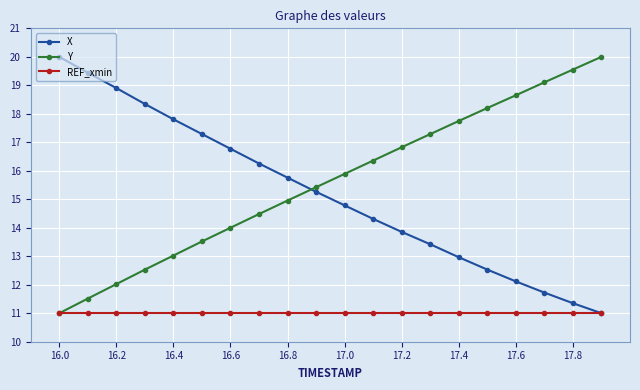

At how many categories does at least one series exceed 16?

17